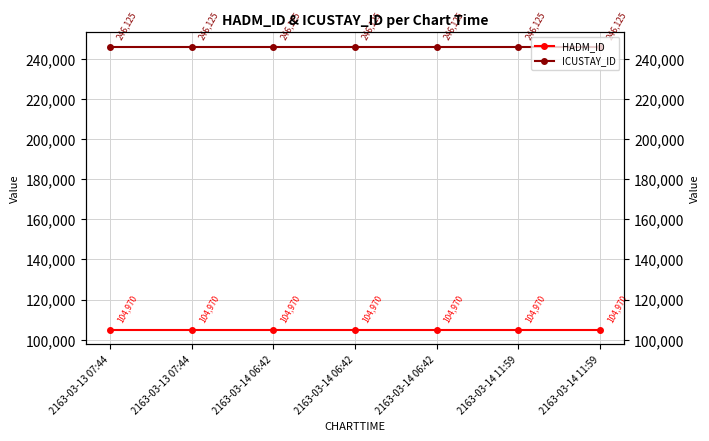

What are all the series names shown in the legend?

HADM_ID, ICUSTAY_ID